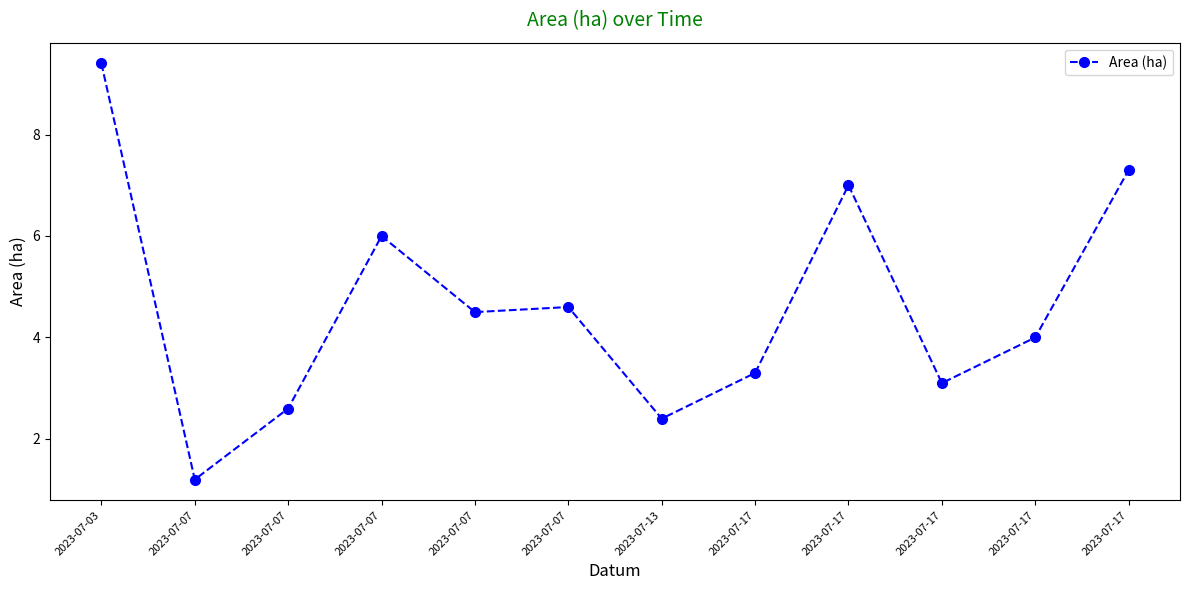

True or false: the data shows 2.4 at 2023-07-13.

True